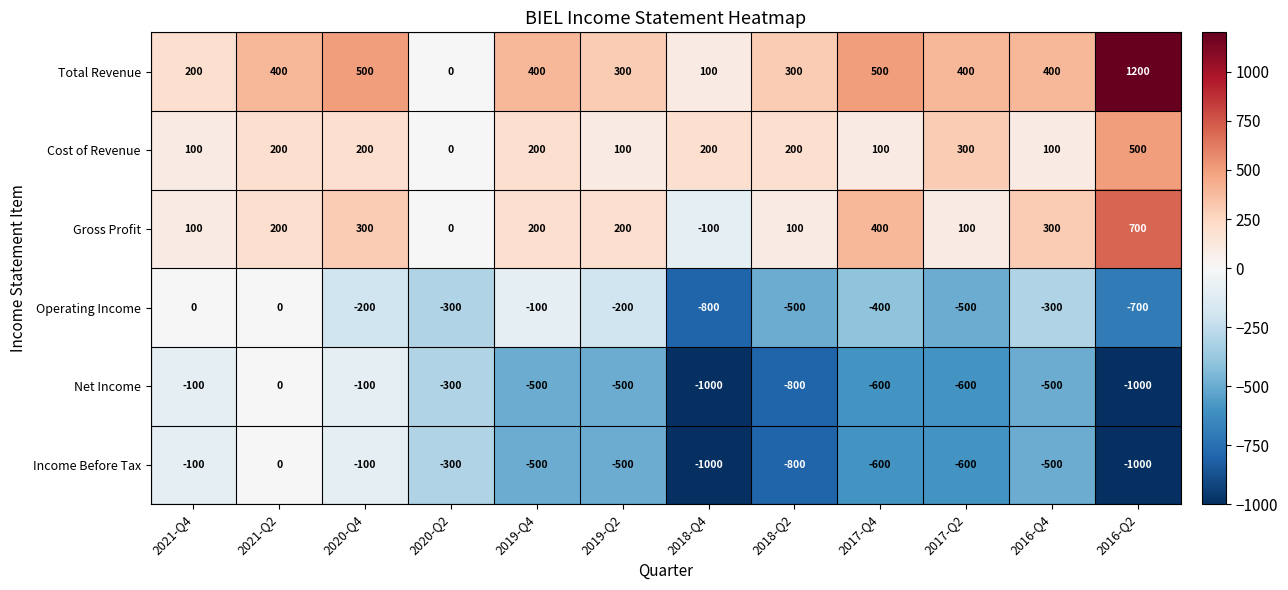

How many Income Before Tax values are between -600 and -100?

8